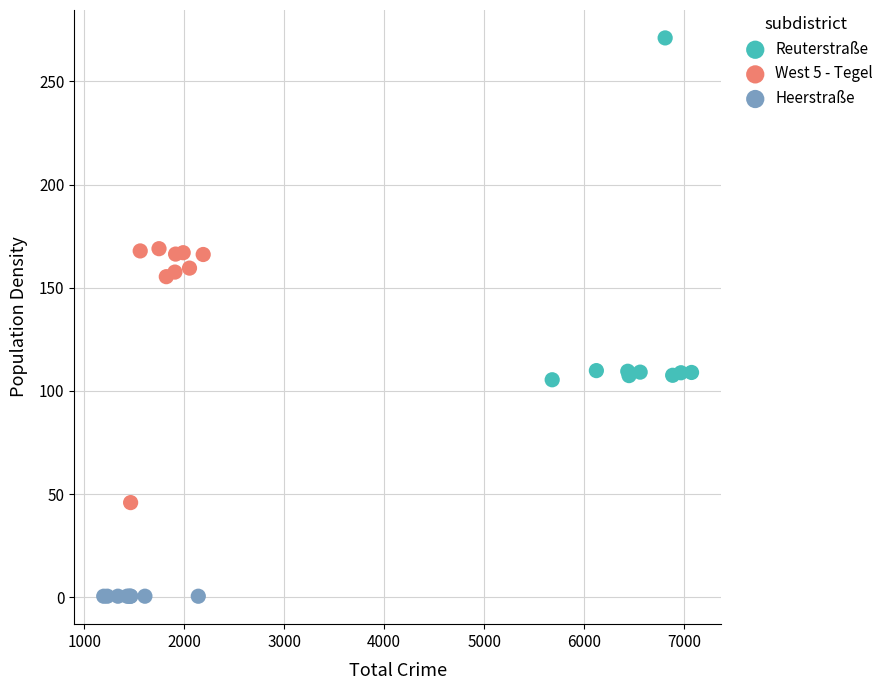

Which series reaches the maximum Y coordinate?

Reuterstraße